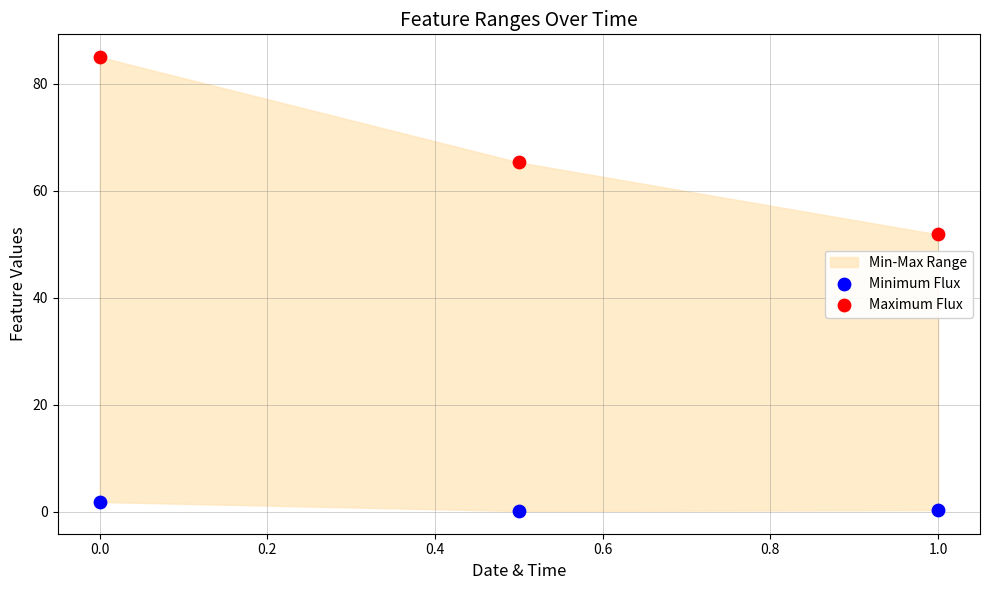

Which series contains the lowest Y value?

Minimum Flux